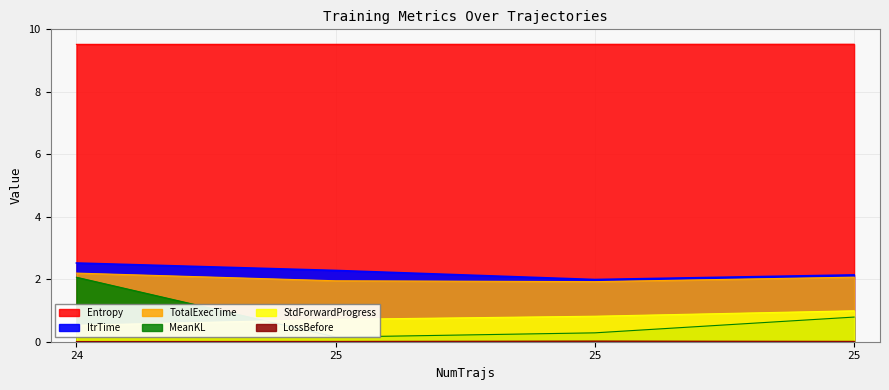

True or false: Entropy and ItrTime cross at least once.

False